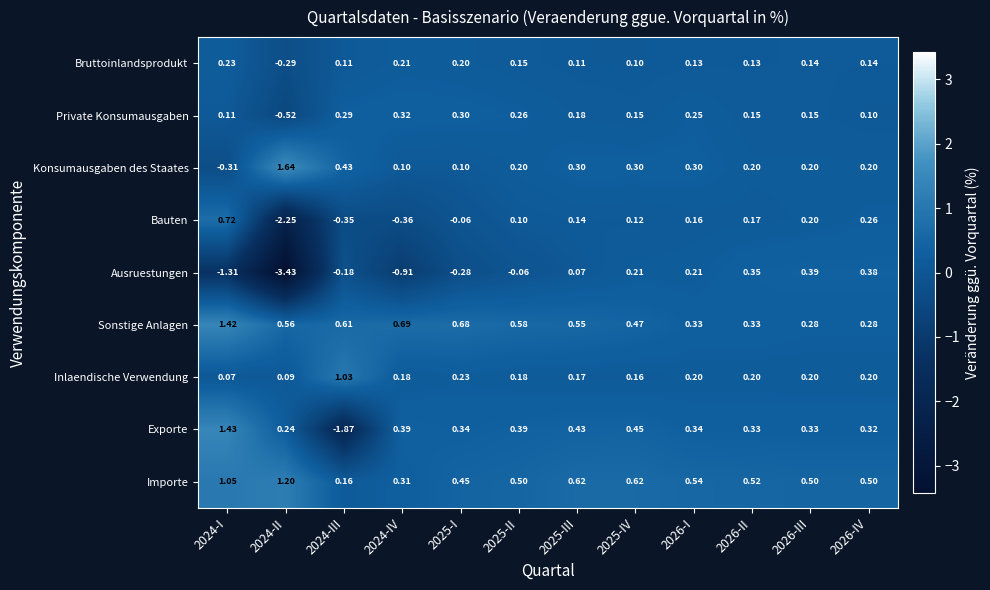

Which category has the lowest value across all series?

2024-II